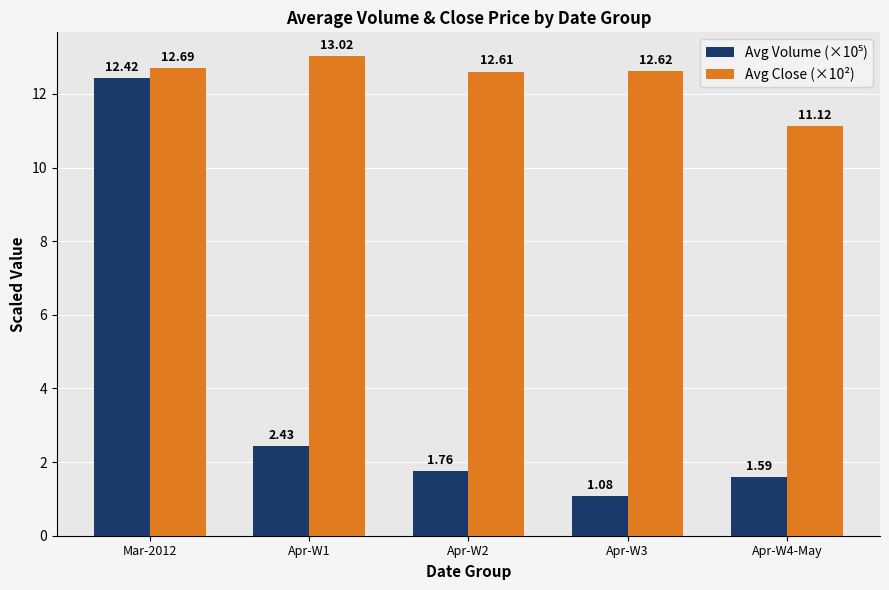

Count the number of categories in the chart.

5